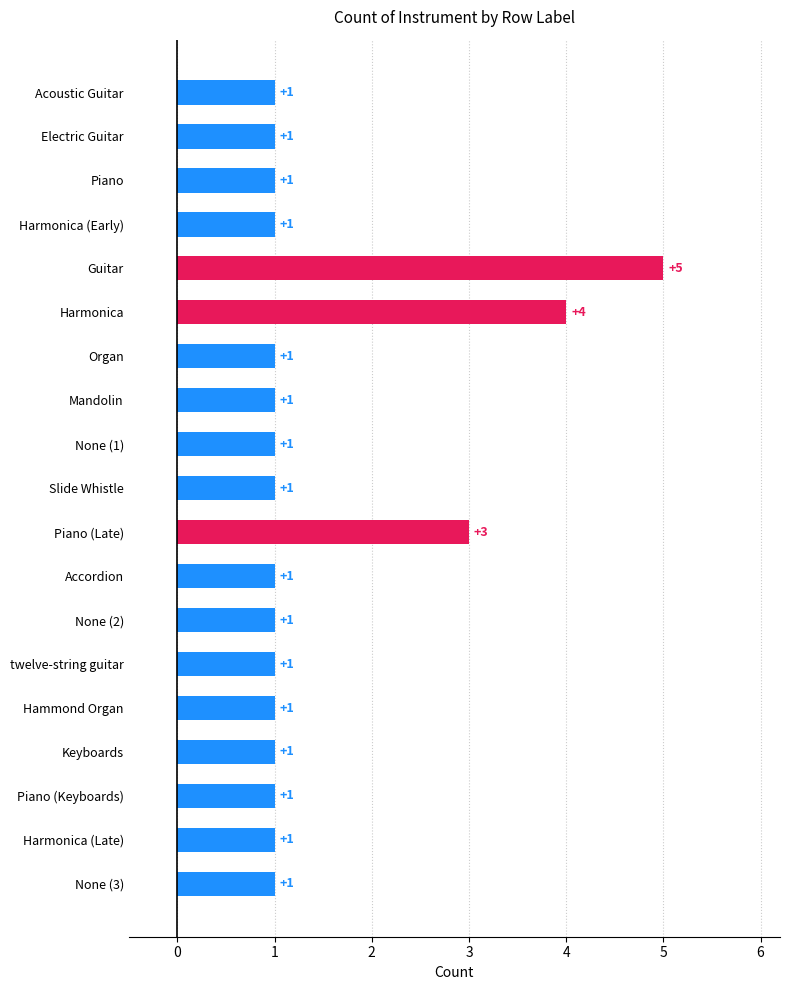

What is the sum of all values?

28